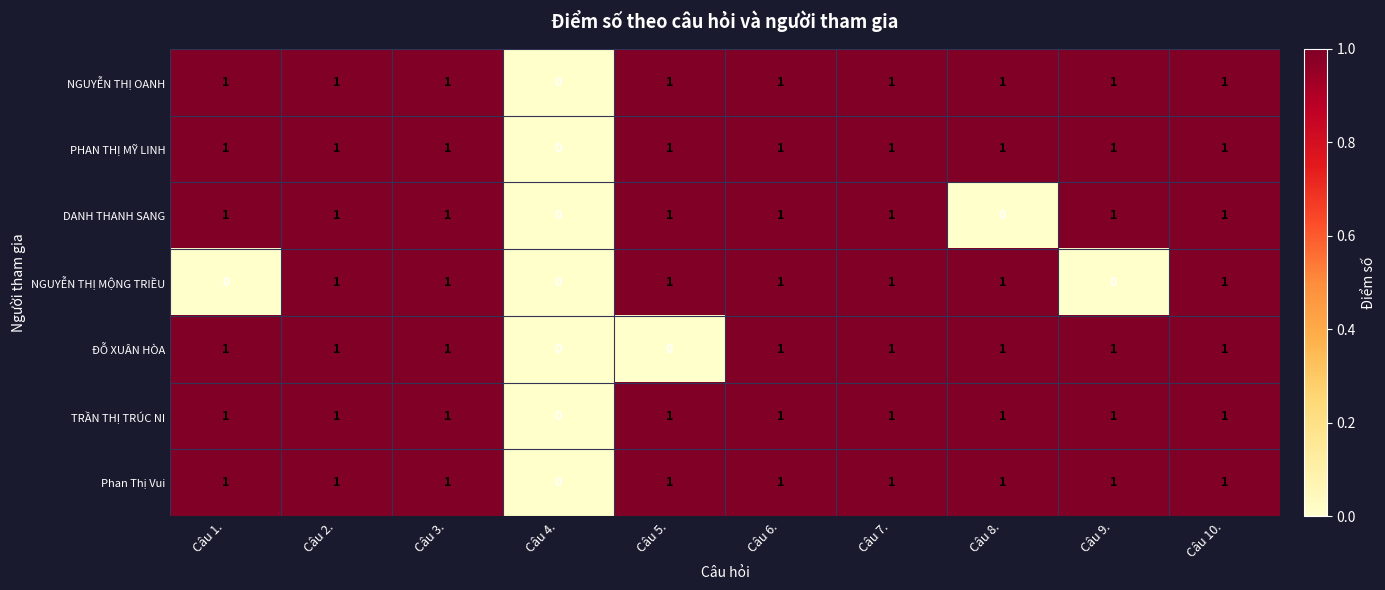

What is the total value across all series at Câu 1.?

6